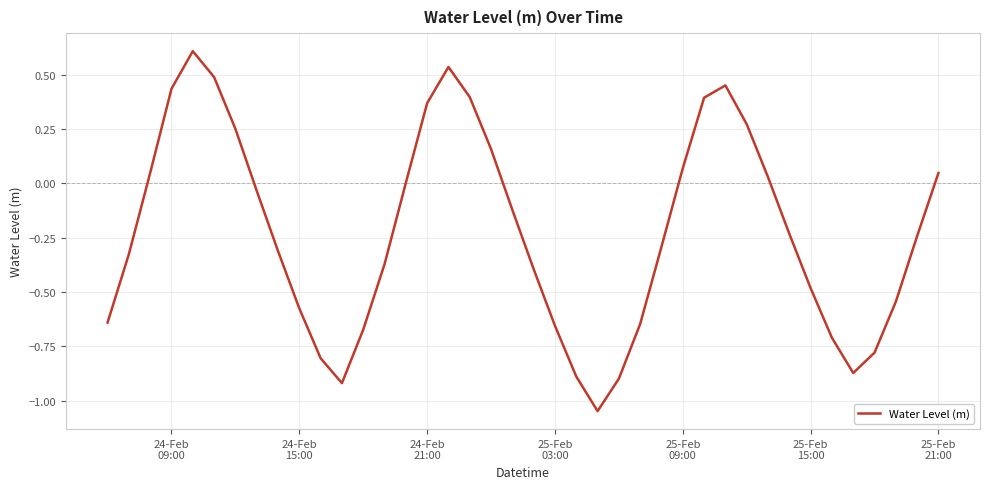

What is the maximum value shown in the chart?

0.6